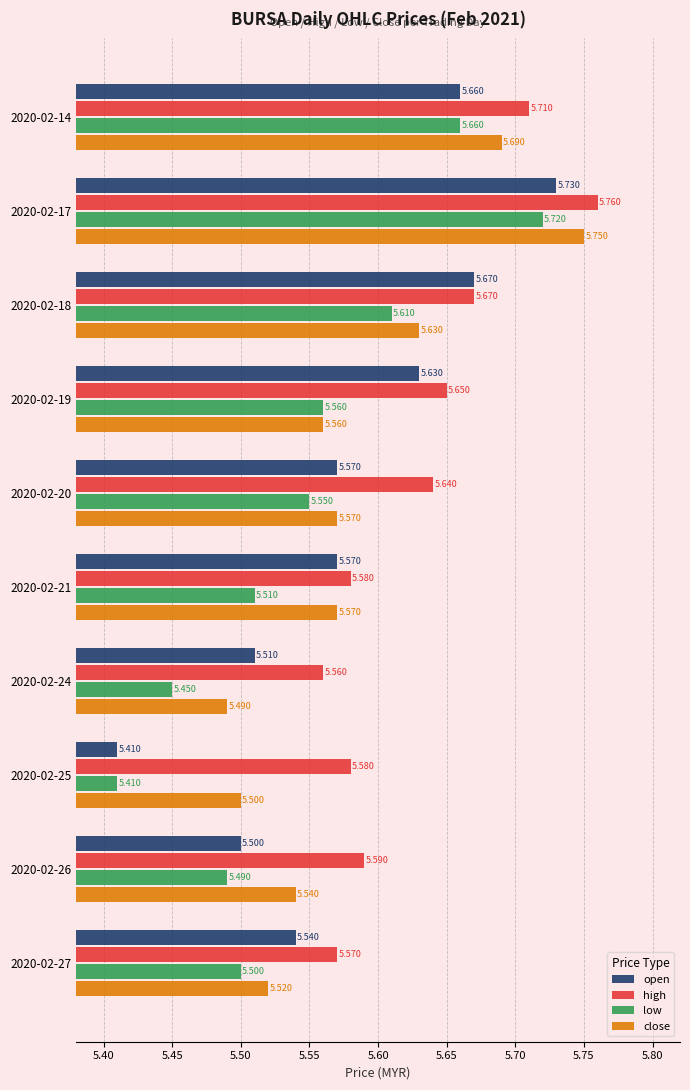

Is the value of open at 2020-02-26 greater than the value of close at 2020-02-24?

Yes